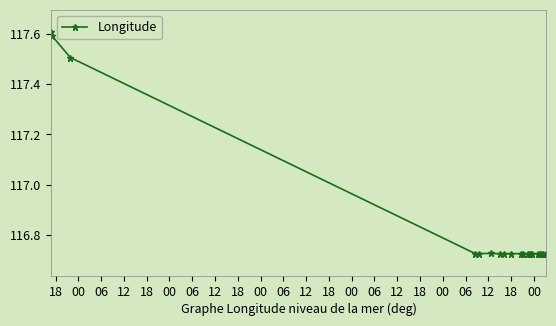

What is the greatest value displayed?

117.6